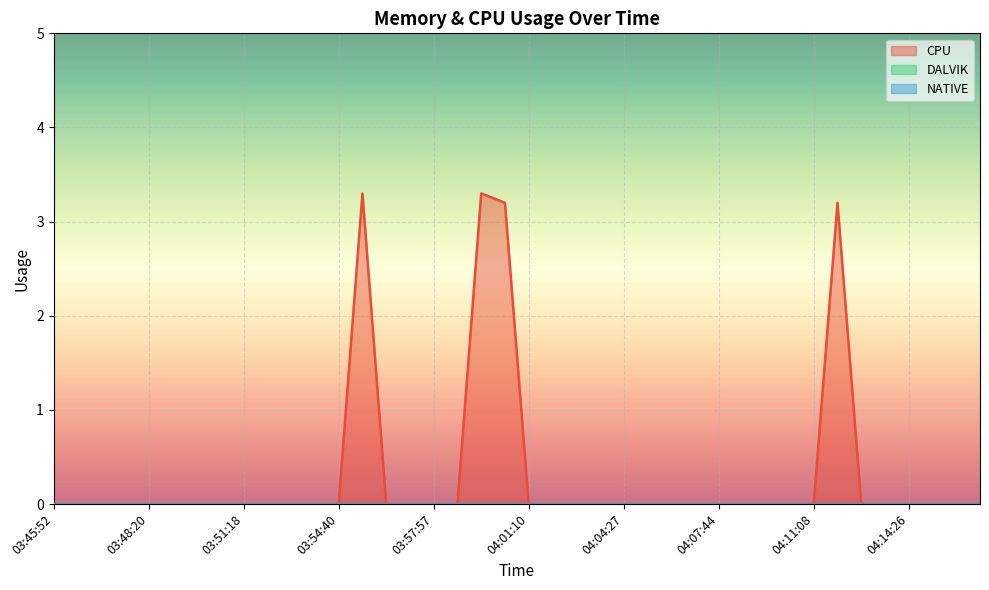

True or false: DALVIK and NATIVE cross at least once.

False